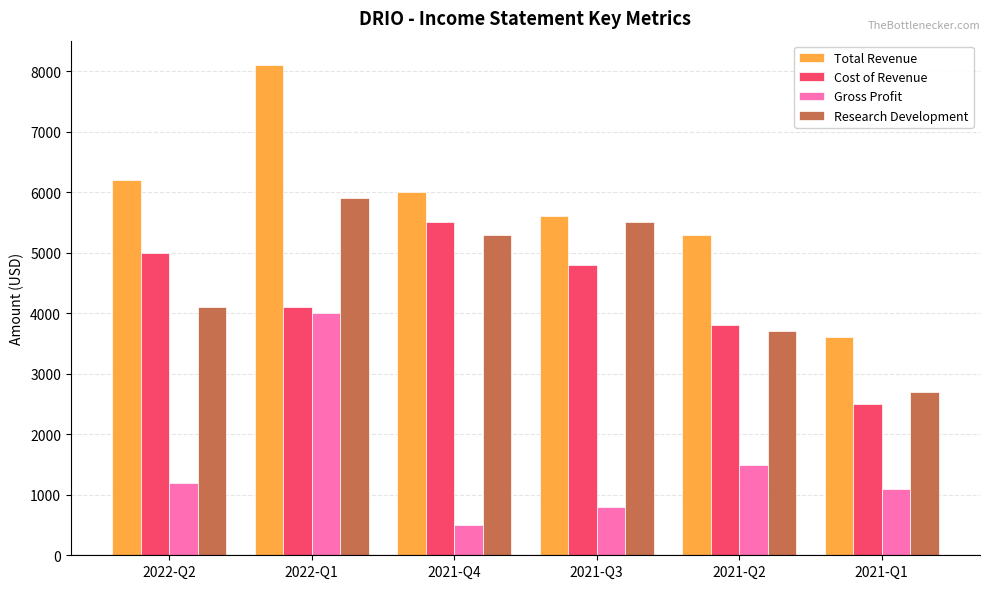

Where does the Cost of Revenue series first go above 4800?

2022-Q2